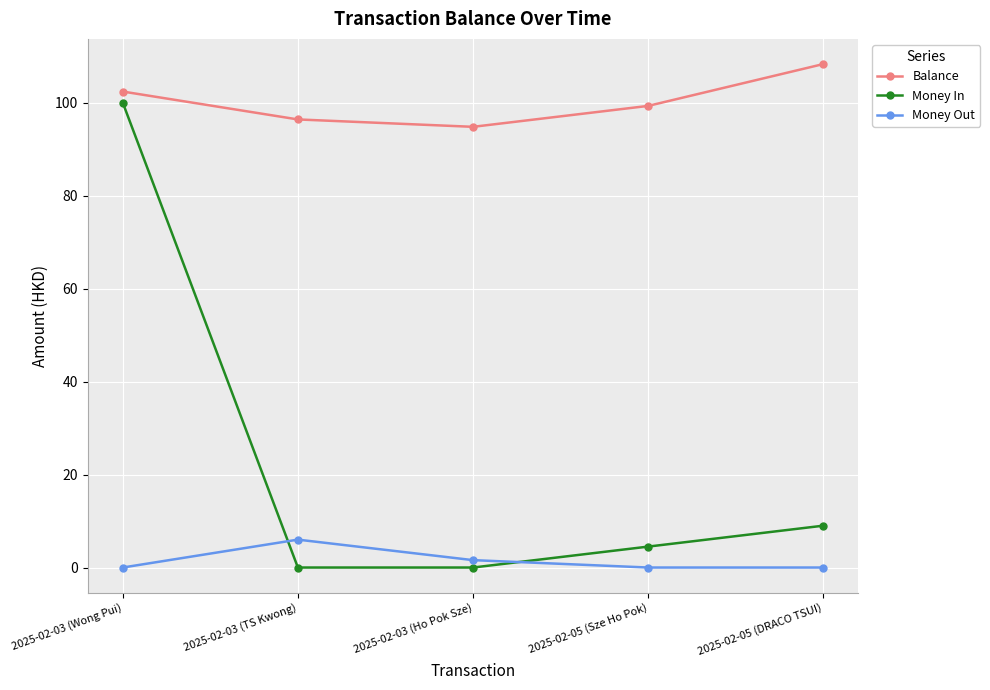

At how many categories does at least one series exceed 105?

1